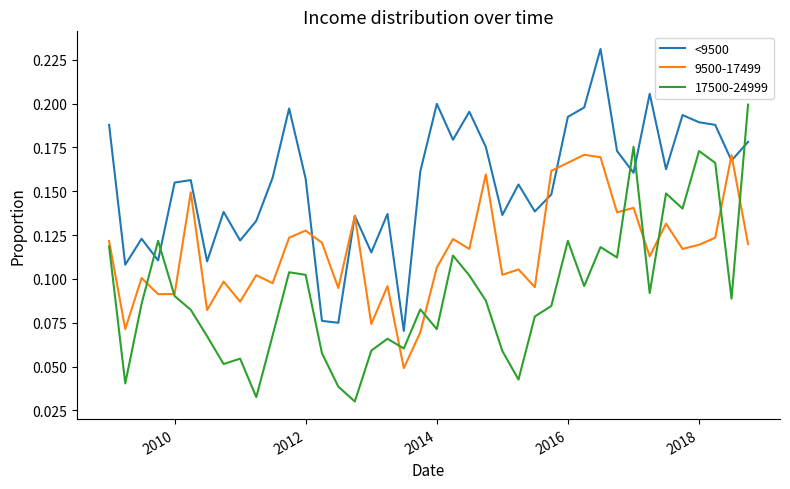

List the series in order of their peak value, highest first.

<9500, 17500-24999, 9500-17499